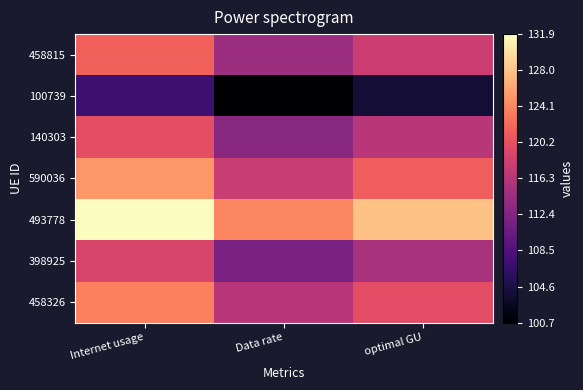

Which has a higher value, Data rate or optimal GU?

optimal GU